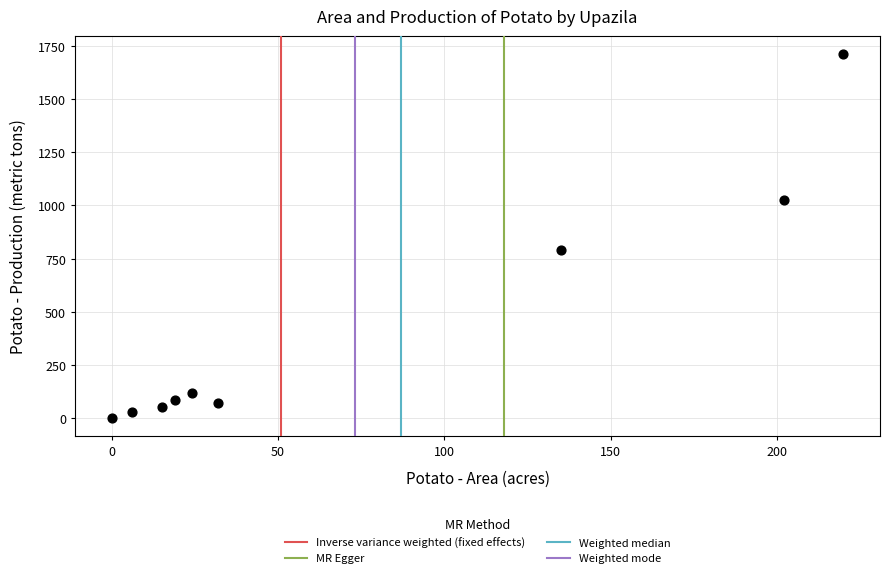

What Y value in the scatter plot is closest to 855?

789